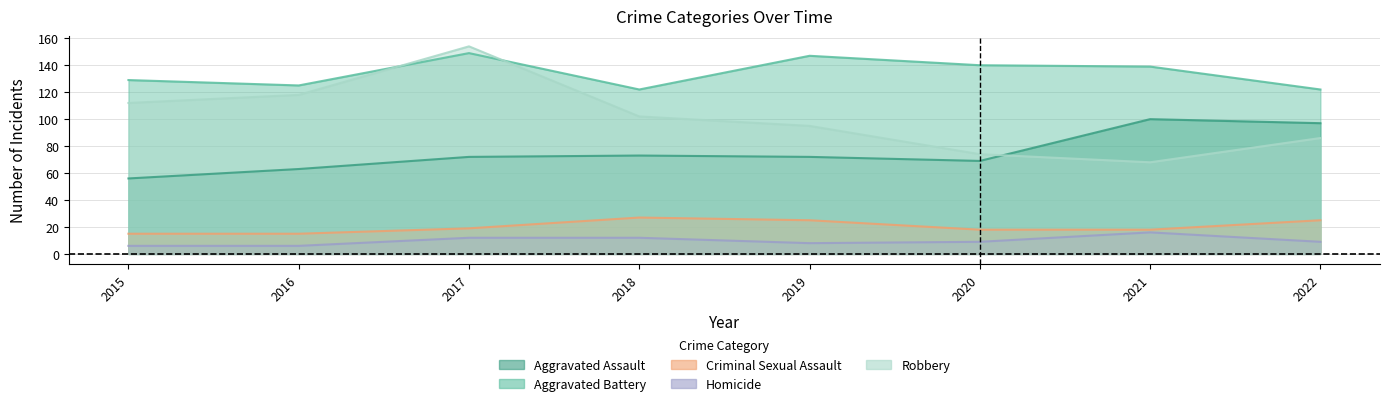

Where is the first local minimum for Homicide?

2019